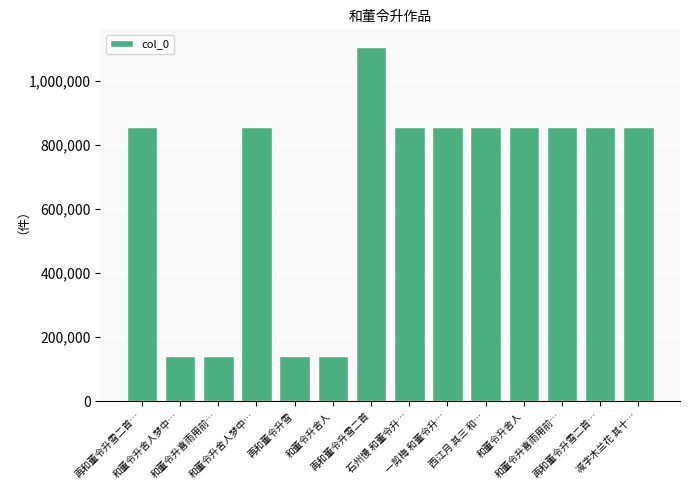

What is the ratio of the value at 和董令升喜雨用前… to the value at 和董令升舍人梦中…?

0.2